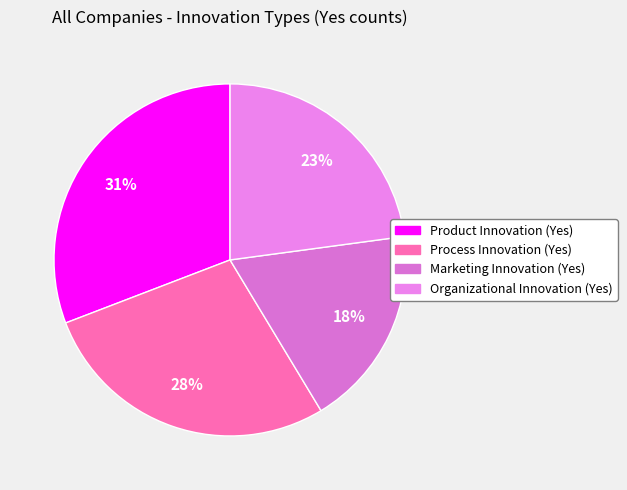

True or false: Organizational Innovation (Yes) accounts for 23% of the total.

True